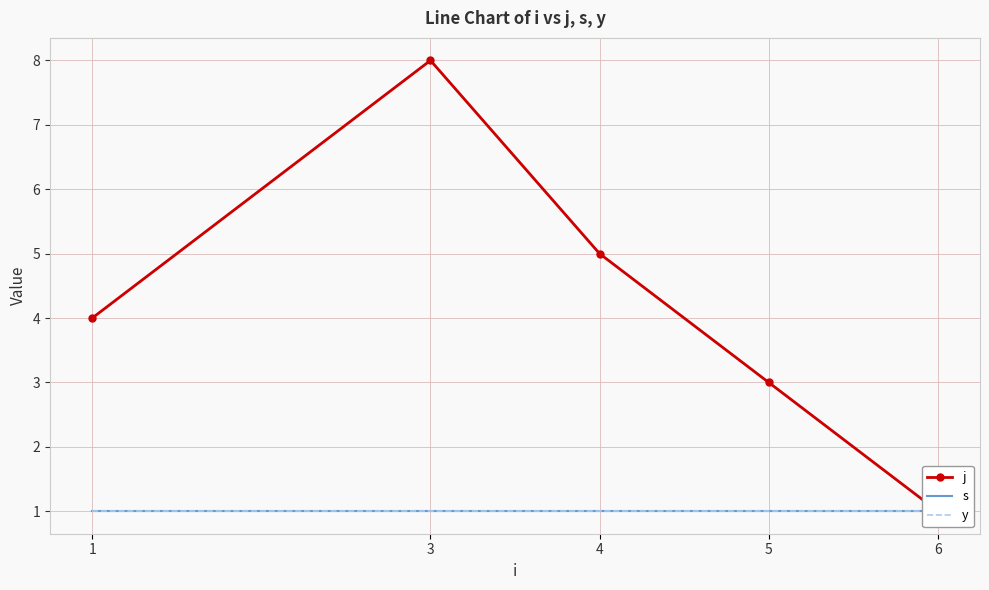

True or false: y has more than 0 interior local peaks.

False